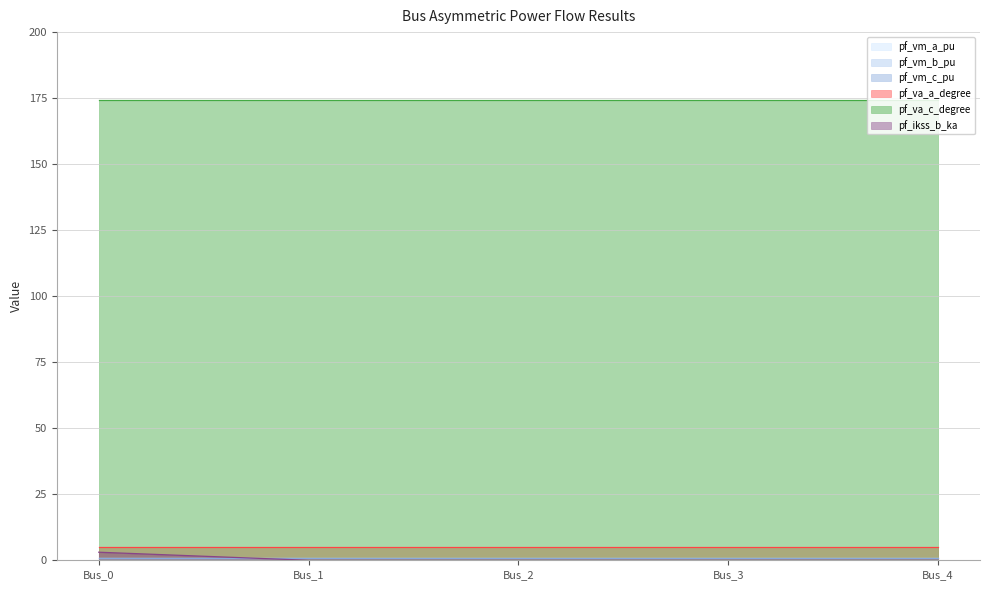

At how many categories does at least one series exceed 43?

5